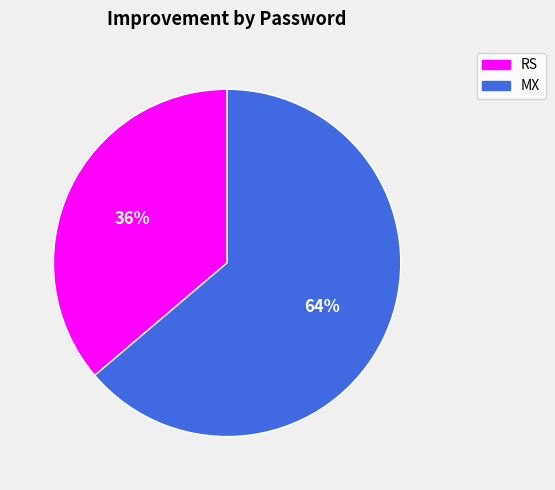

Combined, do MX and RS account for over 50%?

Yes